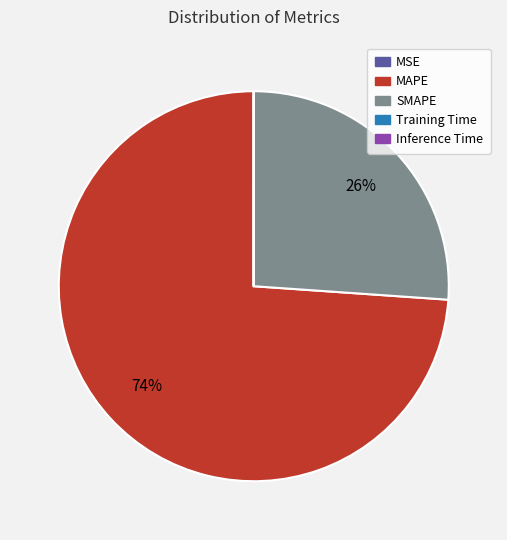

Which has a higher value, MAPE or SMAPE?

MAPE